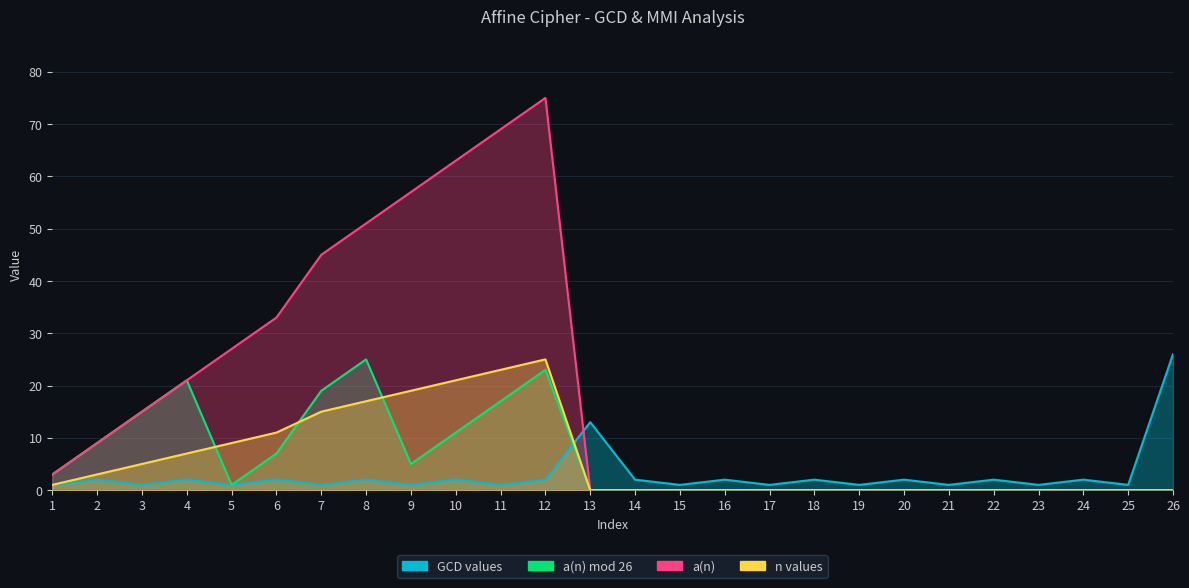

Between 24 and 7, which is larger?

24